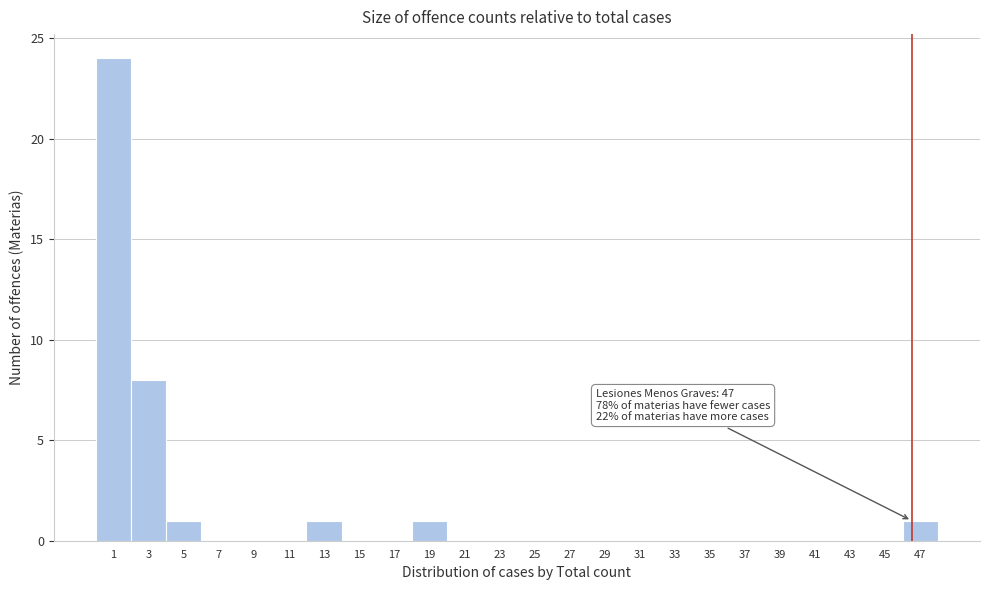

Which range on the x-axis has the tallest bar?

0.5 to 2.5